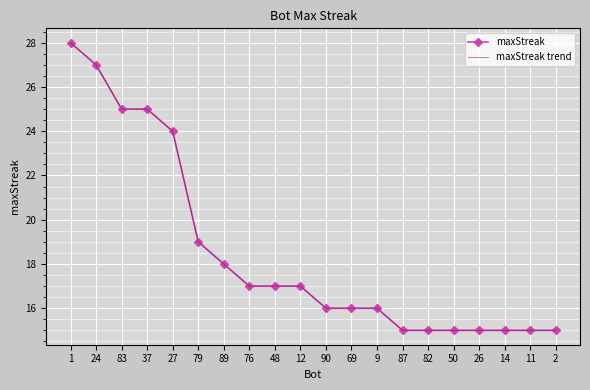

Between 12 and 2, which is larger?

12